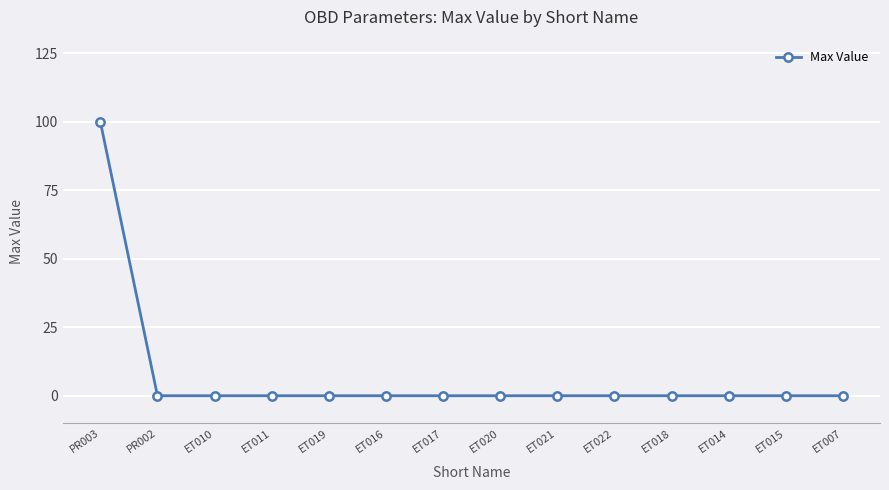

Which has a higher value, PR003 or PR002?

PR003